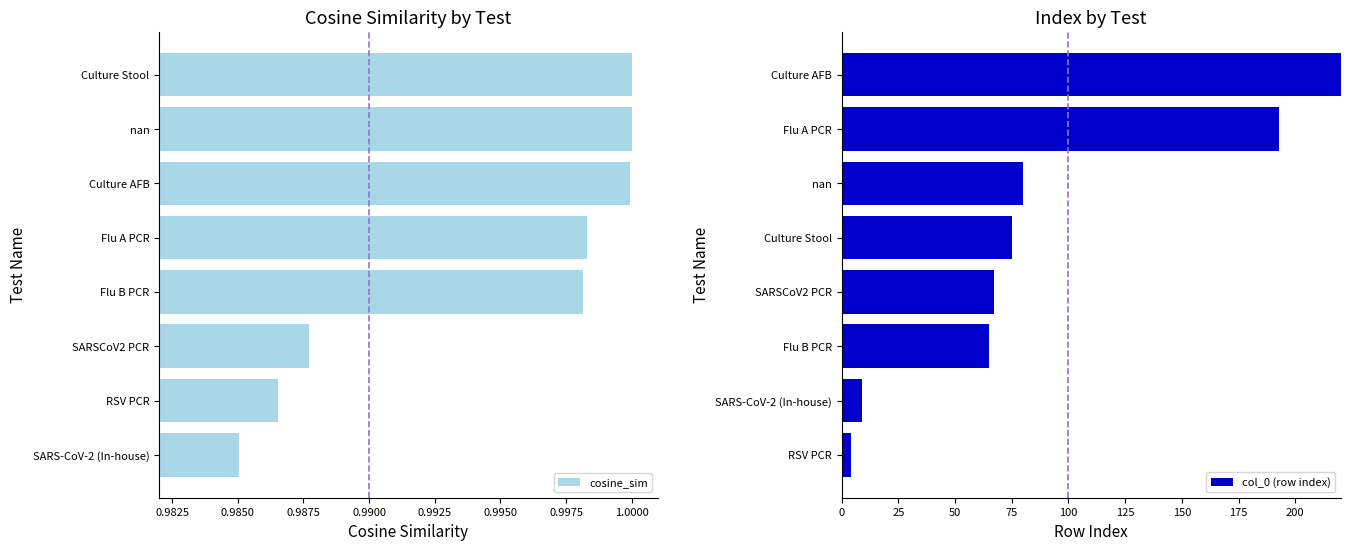

Where is cosine_sim nearest to the value 0?

SARS-CoV-2 (In-house)